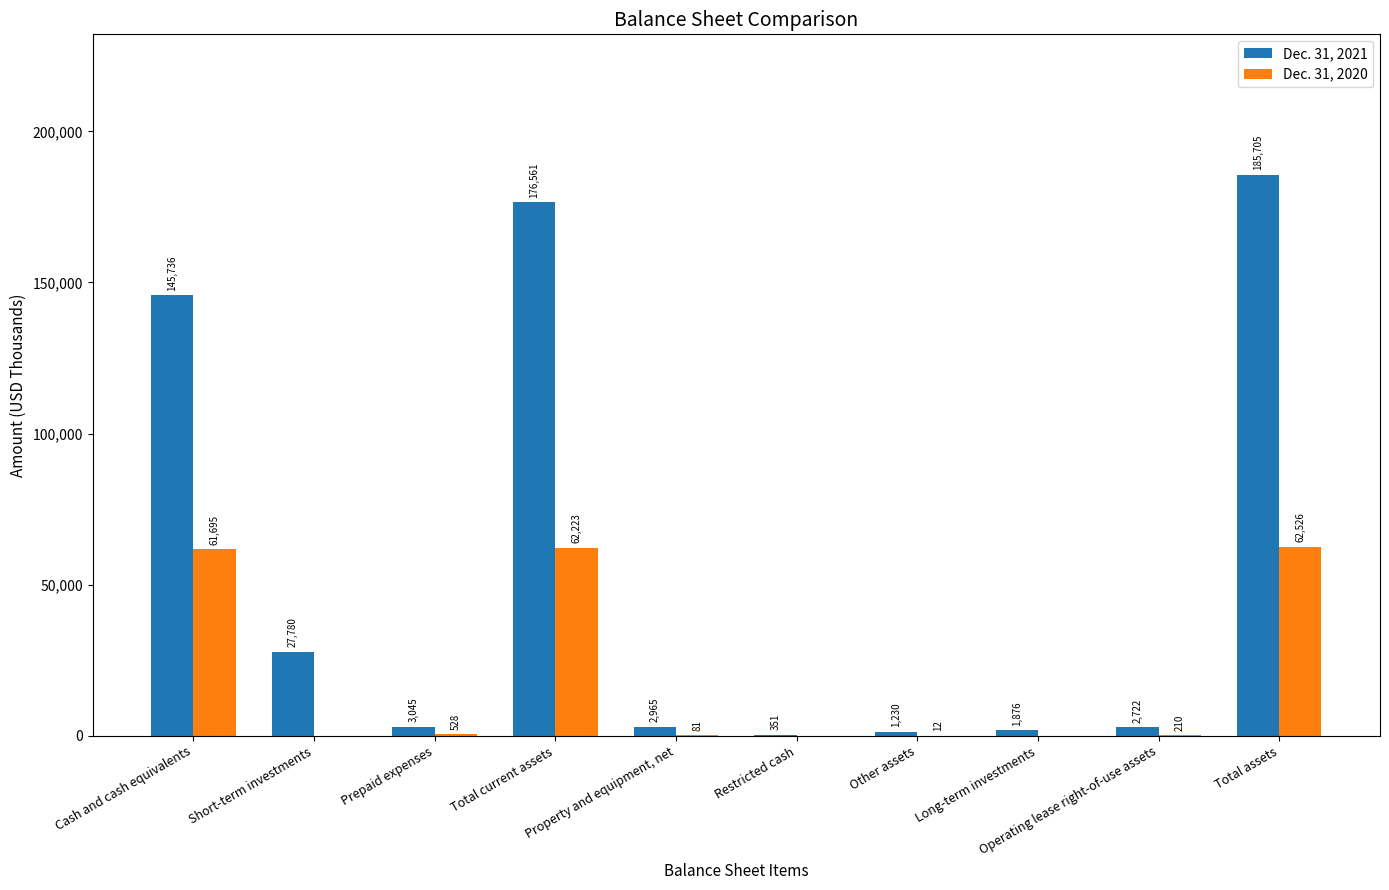

How many data points does each series have?

10